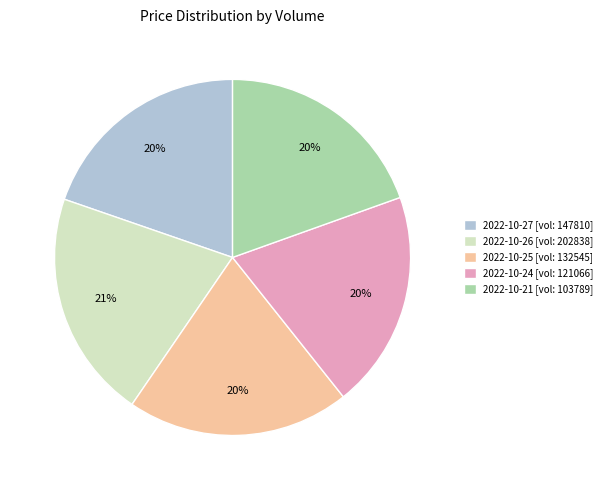

Approximately how many times larger is the value at 2022-10-26 [vol: 202838] compared to 2022-10-27 [vol: 147810]?

1.1